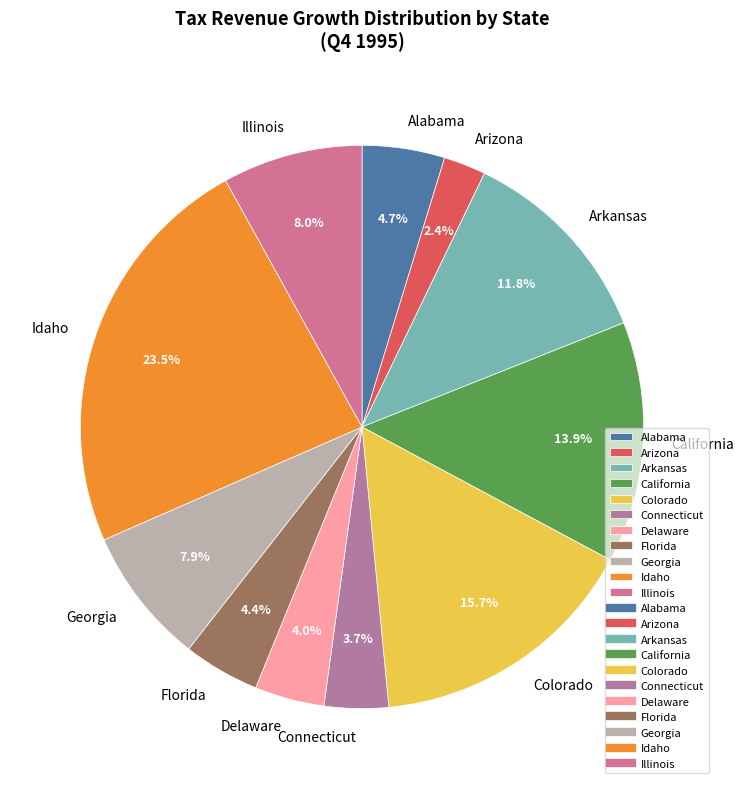

What percentage is NOT represented by Illinois?

92.0%